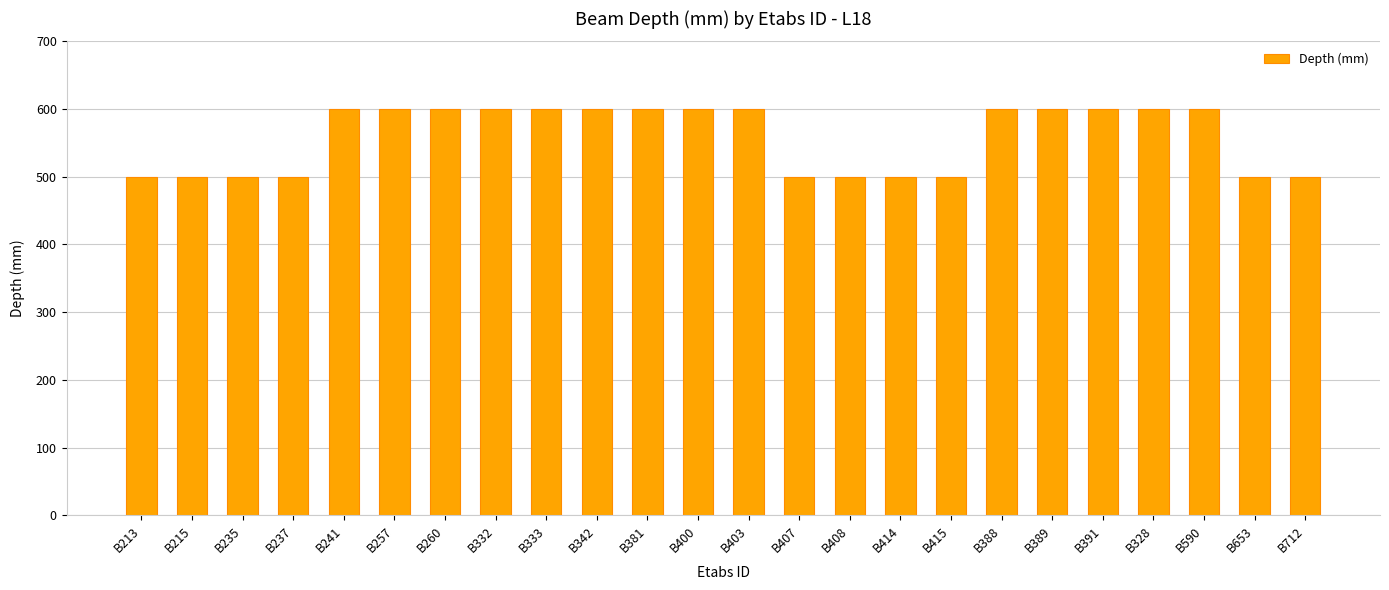

What is the label of the 11th bar from the left?

B381